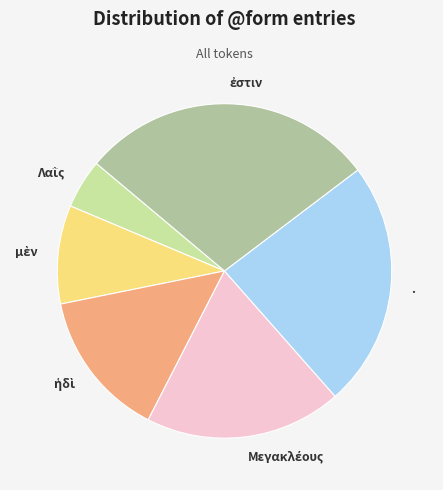

Is it true that . is 24% of the pie?

True